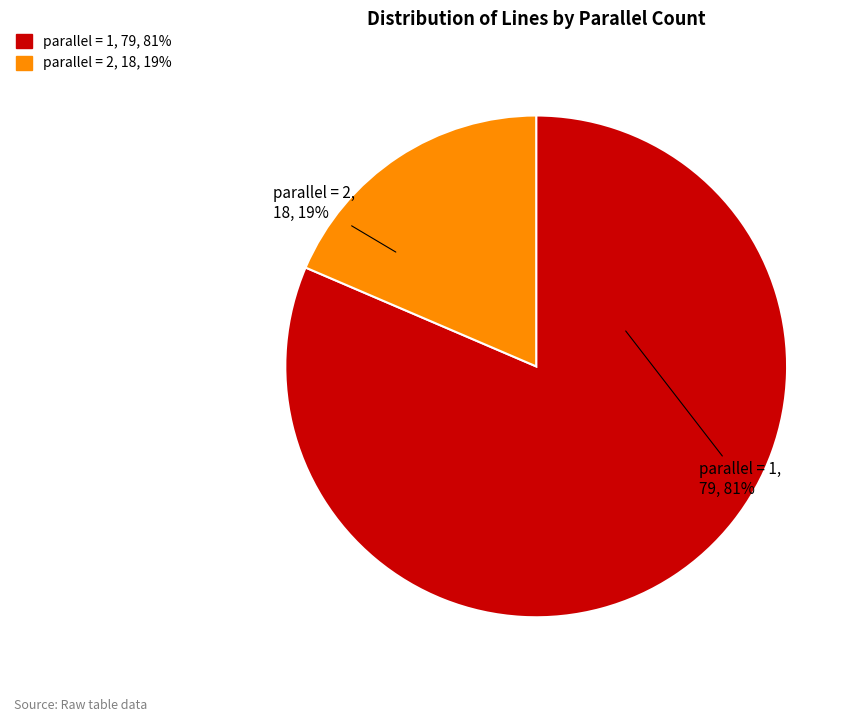

To the nearest percent, what is the average slice percentage?

50%